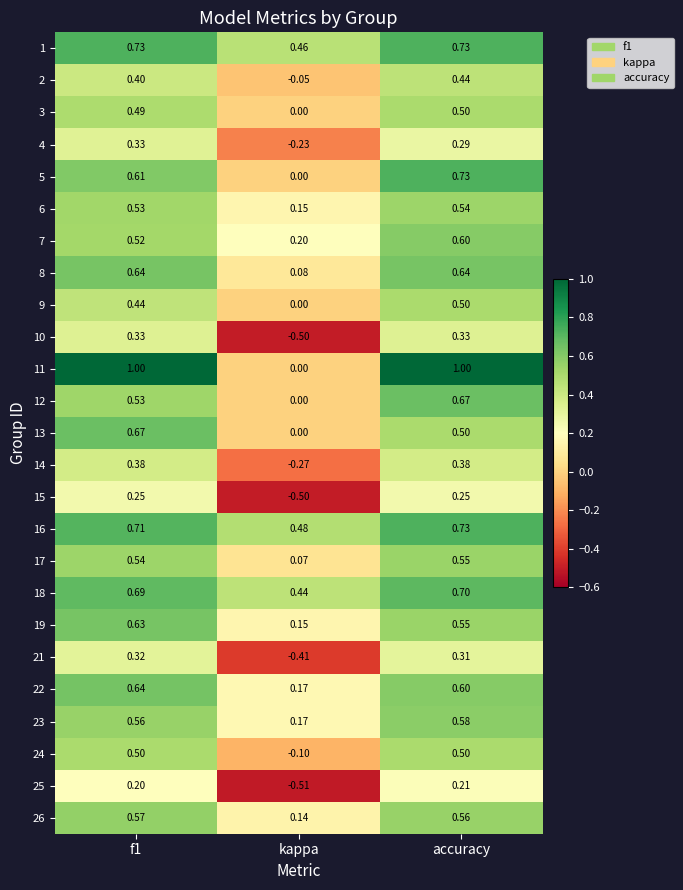

At which label is 22 closest to 0?

kappa